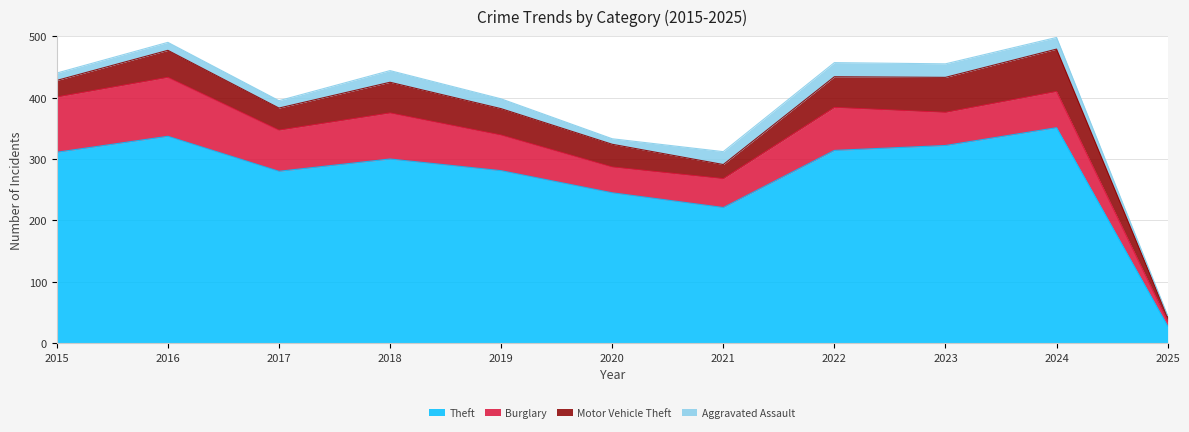

What is the total value across all series at 2017?

395